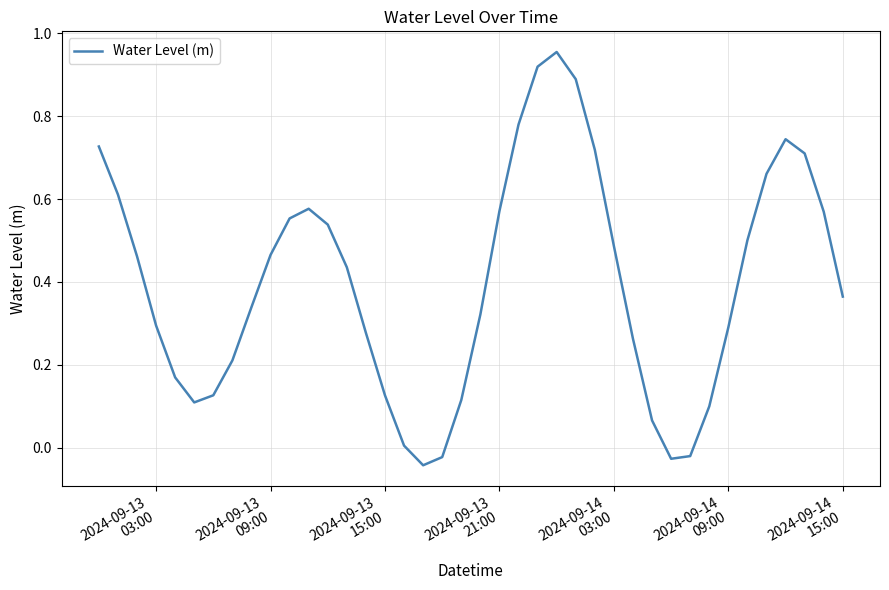

How many lines are shown in the chart?

1